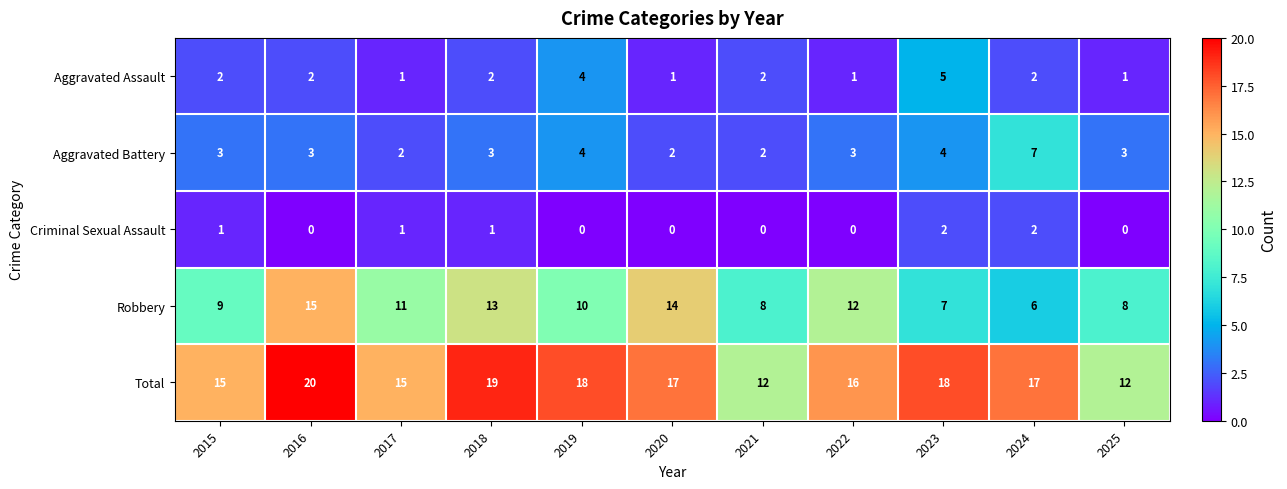

Rank the series by their maximum value, from highest to lowest.

Total, Robbery, Aggravated Battery, Aggravated Assault, Criminal Sexual Assault